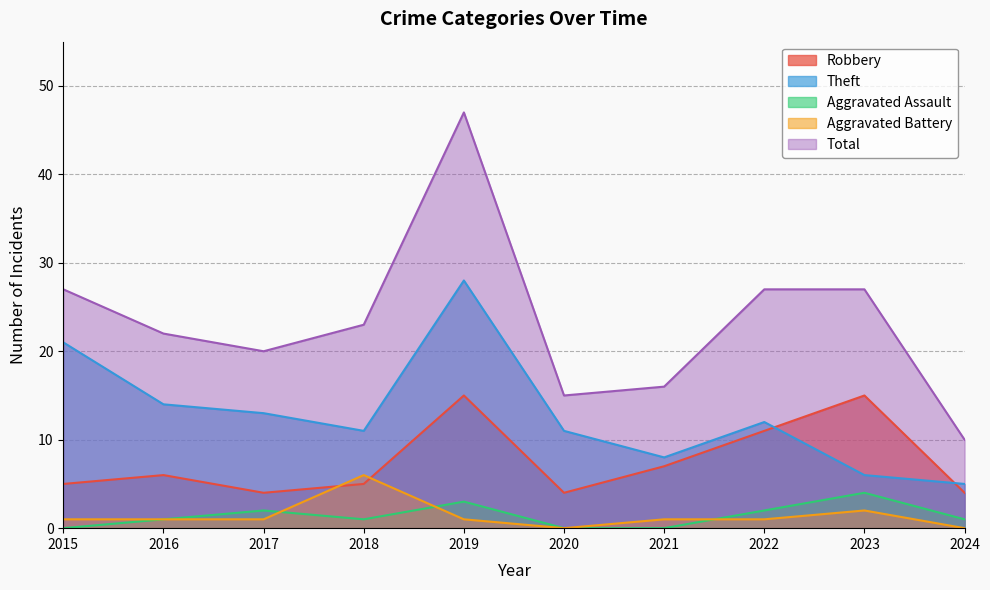

What is the value of the Total point at the 6th from the left?

15